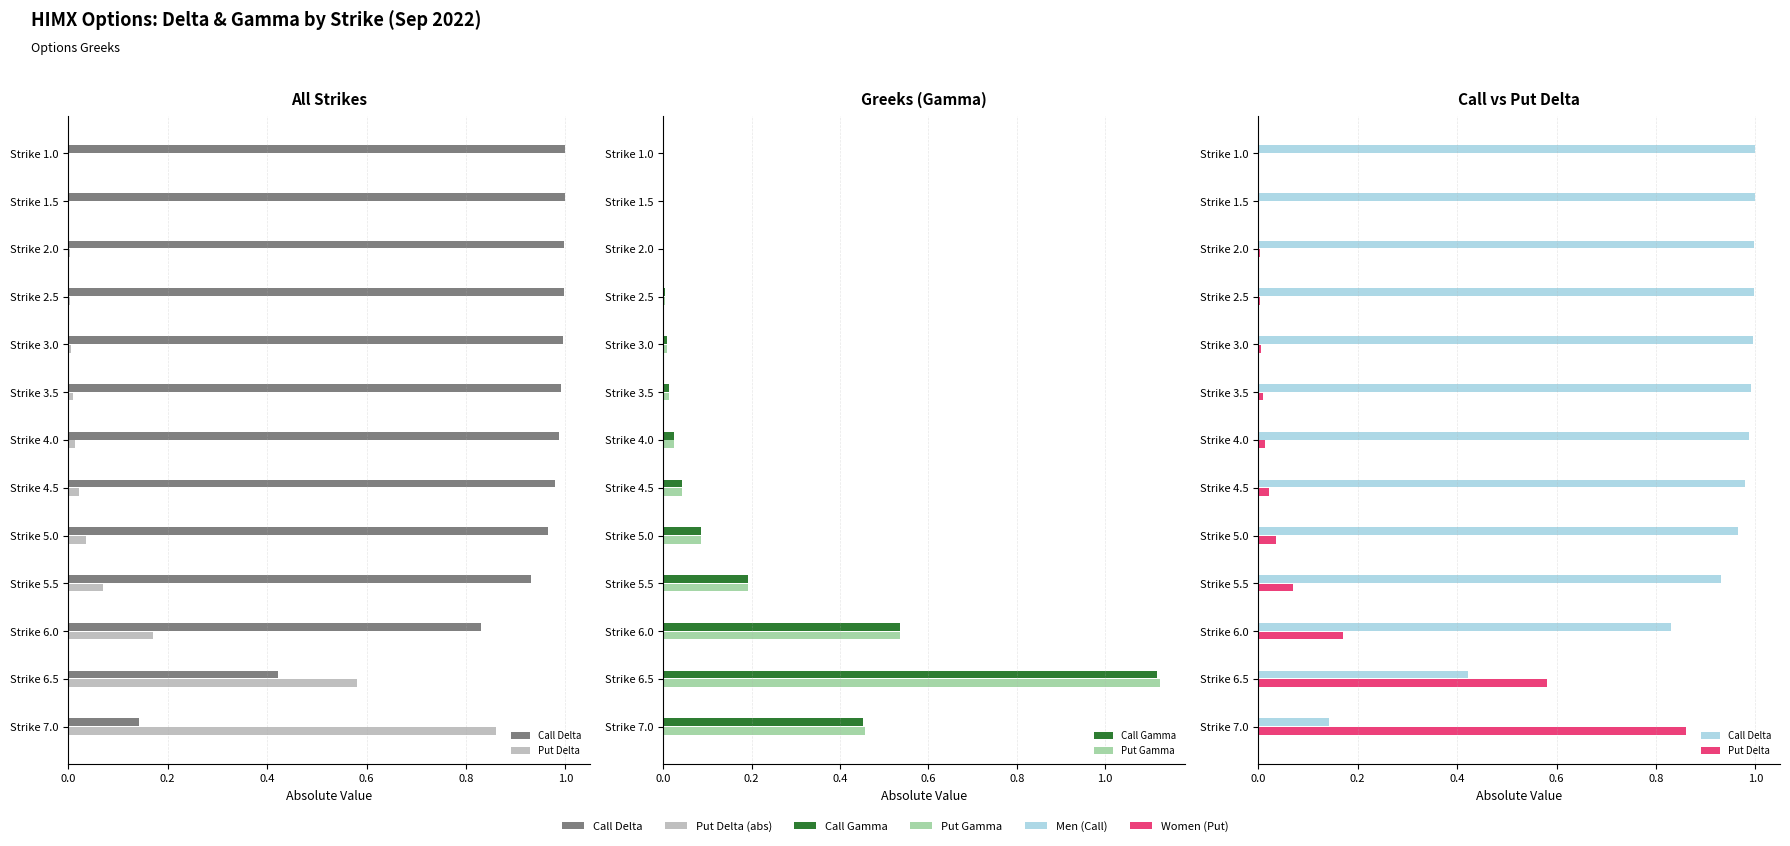

What is the lowest value of the Call Delta series?

0.1